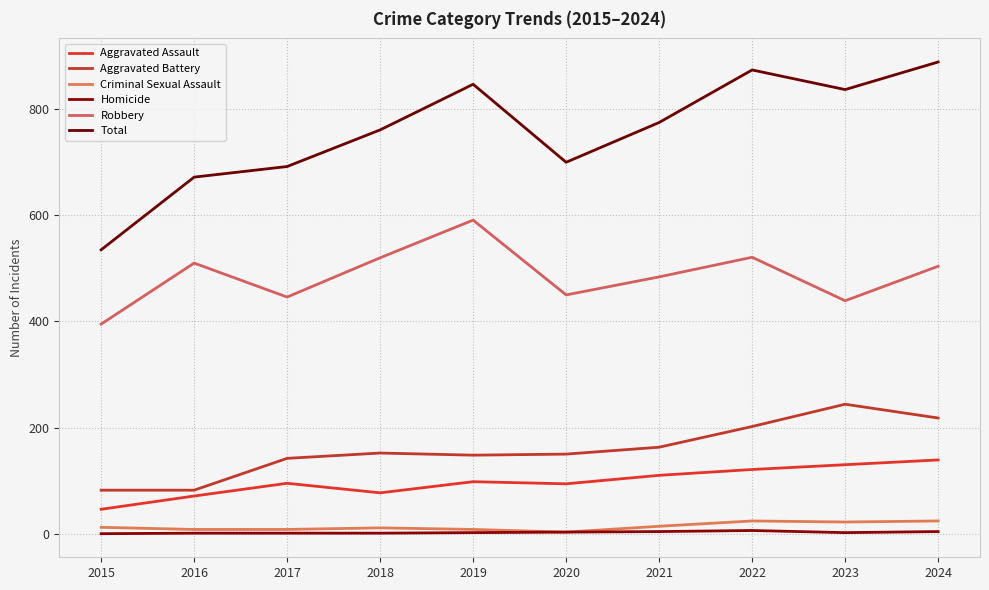

What is the spread (max minus min) of values at 2018?

760